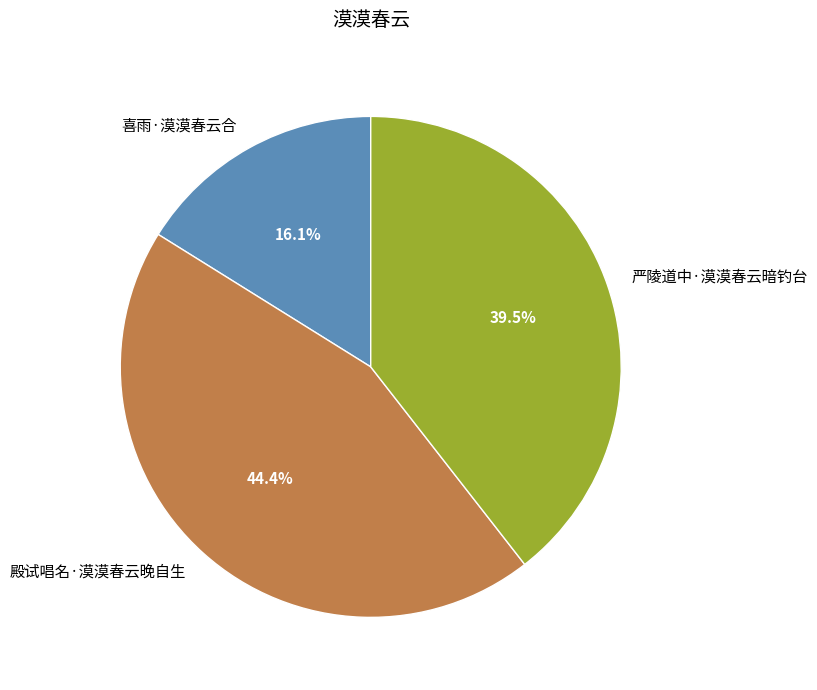

Is it true that 严陵道中·漠漠春云暗钓台 is 52% of the pie?

False